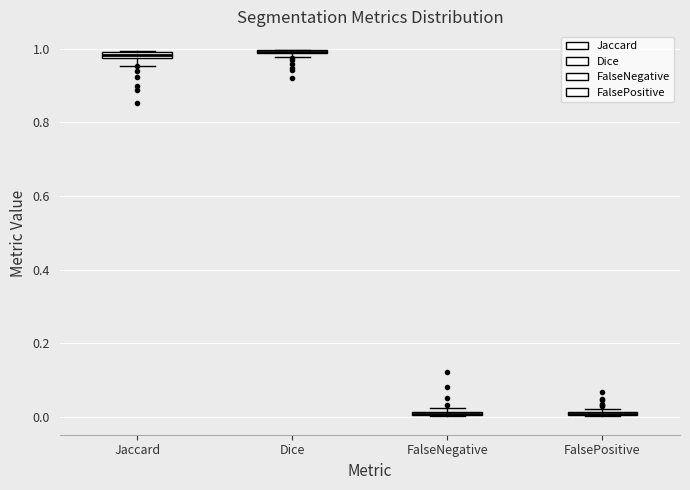

Where is the lower edge of the box for FalseNegative on the y-axis? The values are not printed on the chart, so give them approximately, as read against the axis.

0.00